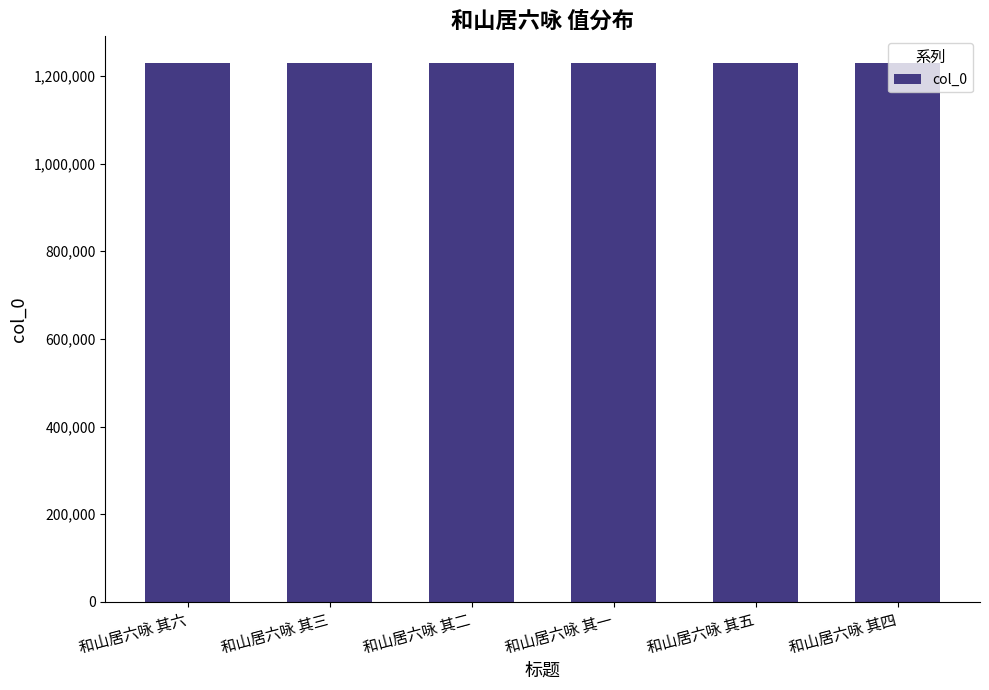

Is it true that the value at 和山居六咏 其四 is 1229124?

True